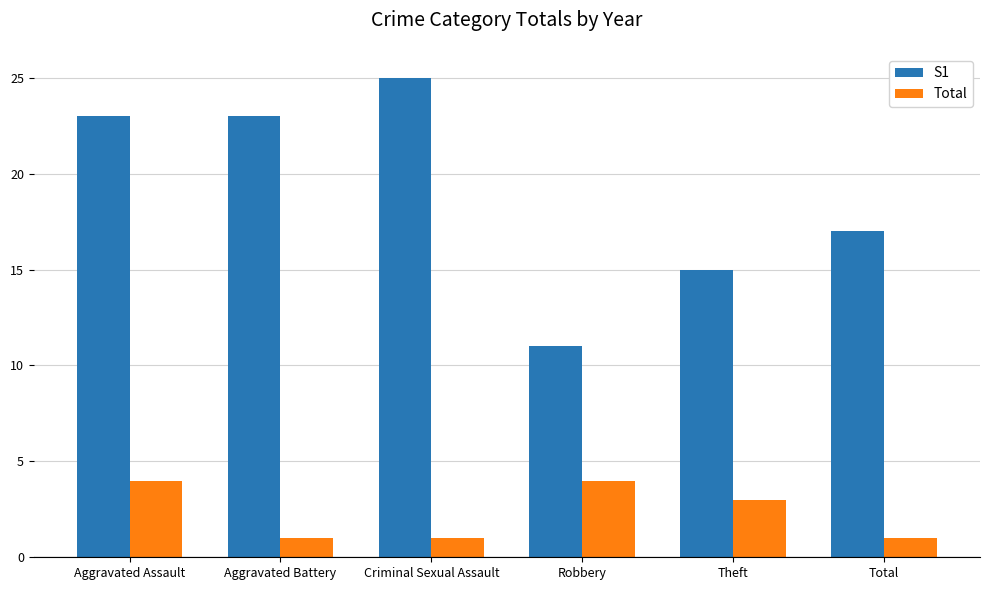

List the series in order of their peak value, highest first.

S1, Total